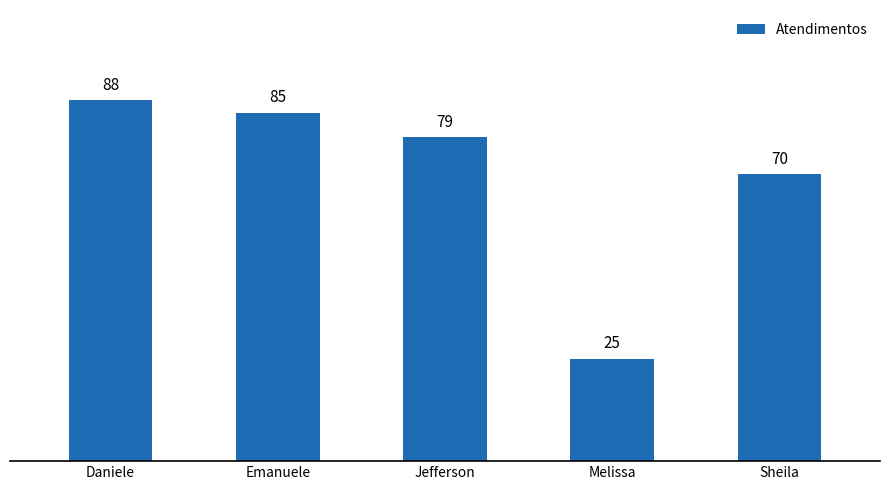

What is the label of the 1st bar from the left?

Daniele